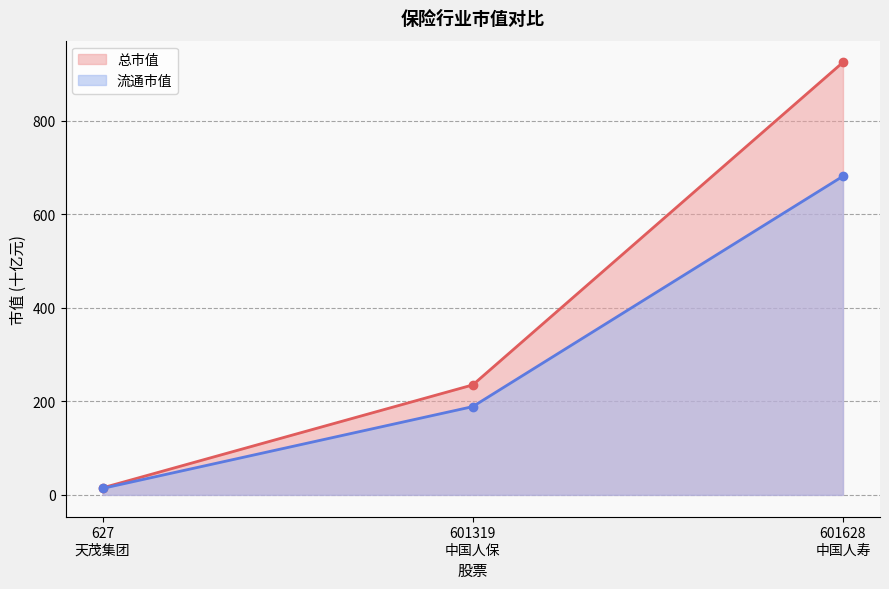

What are all the series names shown in the legend?

总市值, 流通市值